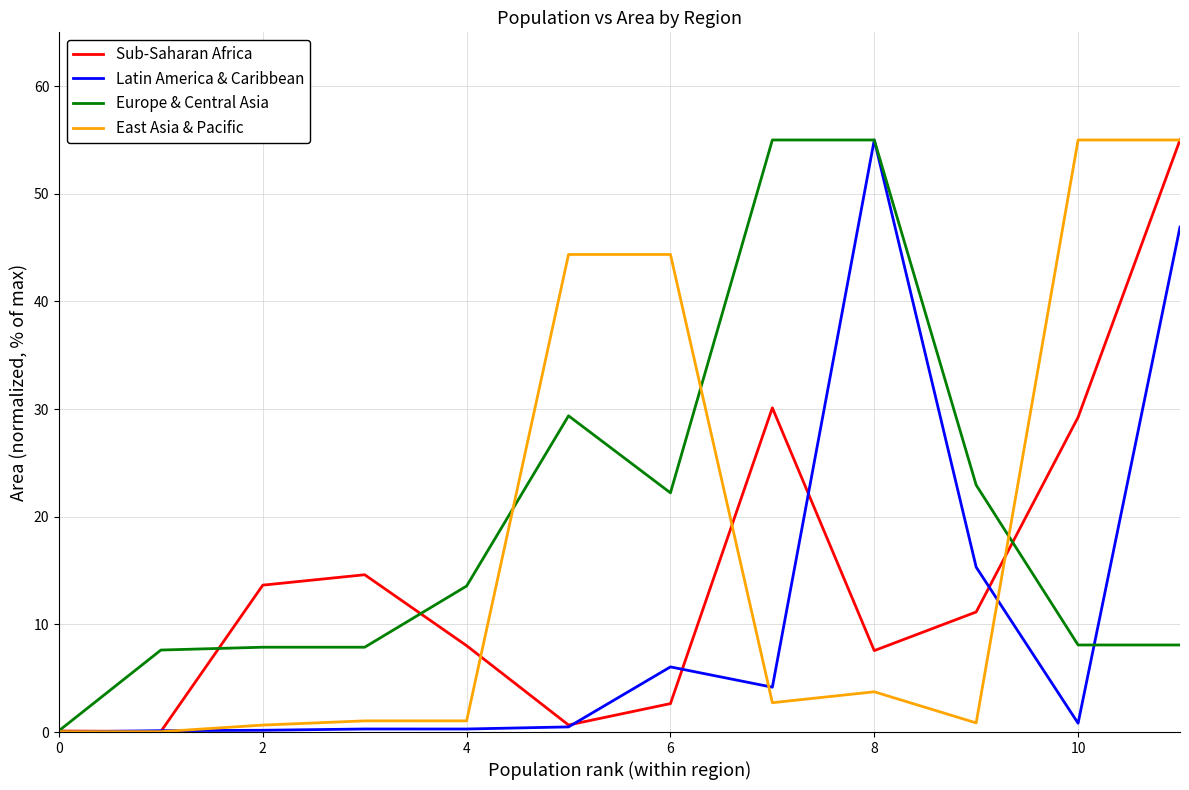

After their last crossing, which series has the higher values: Latin America & Caribbean or Europe & Central Asia?

Latin America & Caribbean